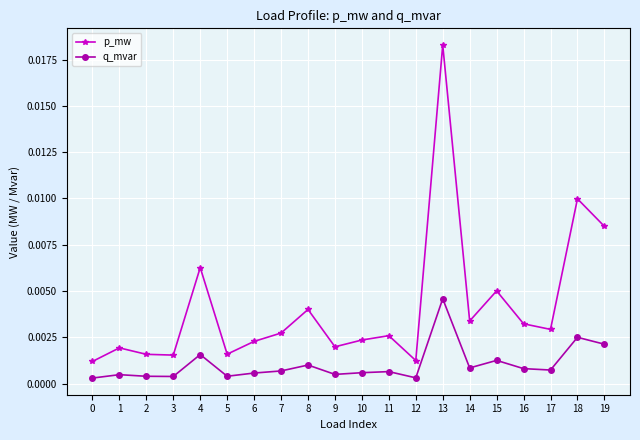

In p_mw, how many points are higher than both neighbors (excluding endpoints)?

7